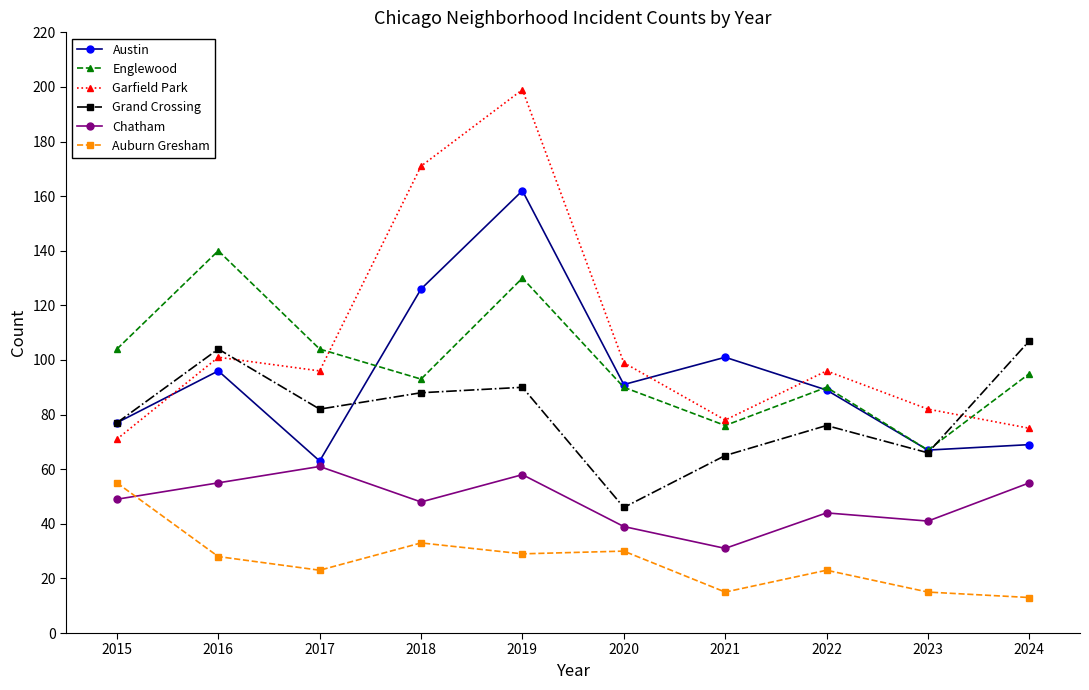

What is the total value across all series at 2015?

433